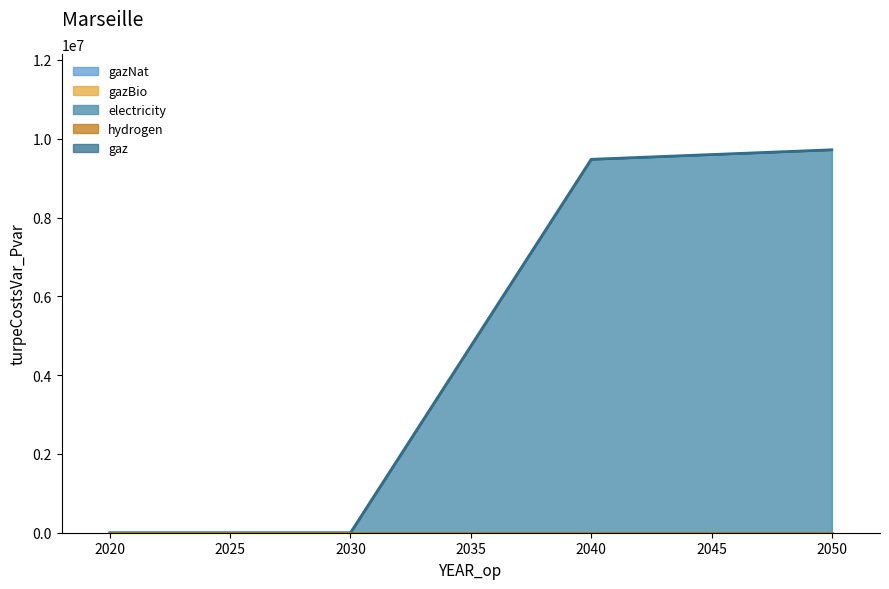

At 2030, list the series in order from largest to smallest.

gazNat, gazBio, electricity, hydrogen, gaz